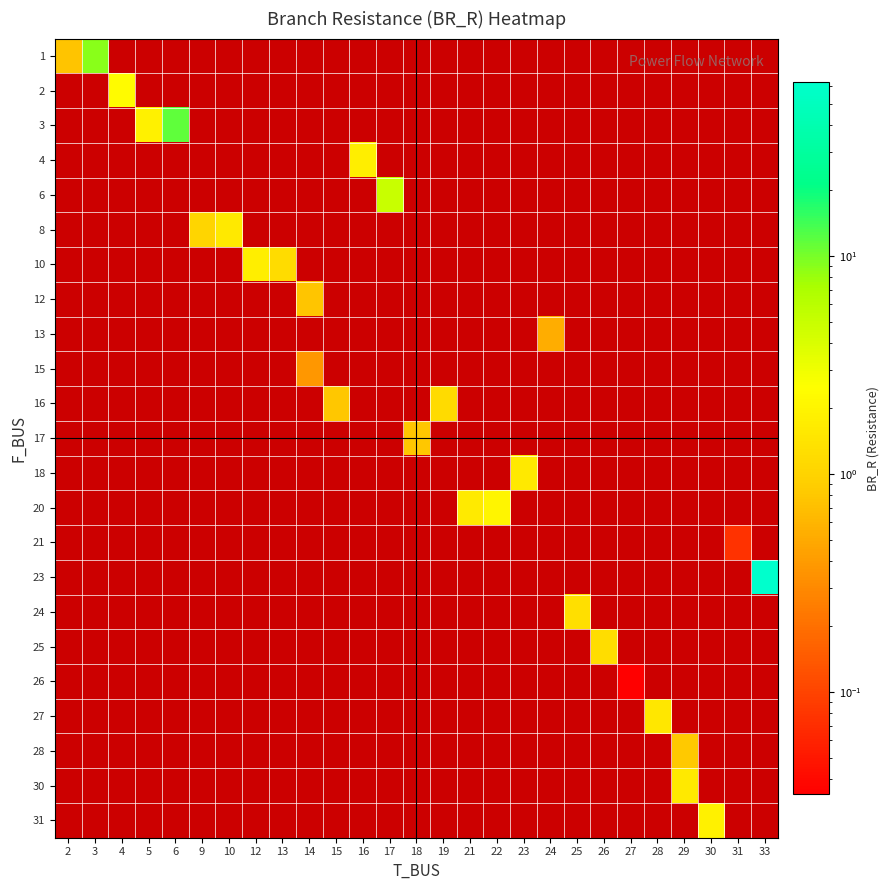

How many data points does each series have?

27